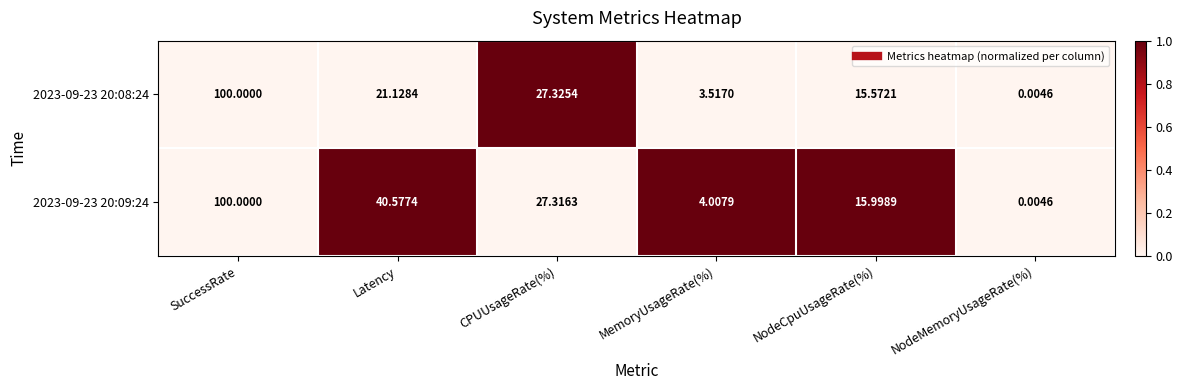

Which category has the lowest value in the 2023-09-23 20:09:24 series?

NodeMemoryUsageRate(%)